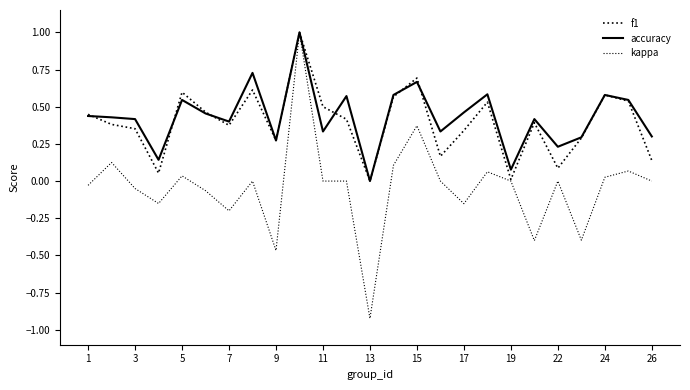

At how many categories does at least one series exceed 0?

24